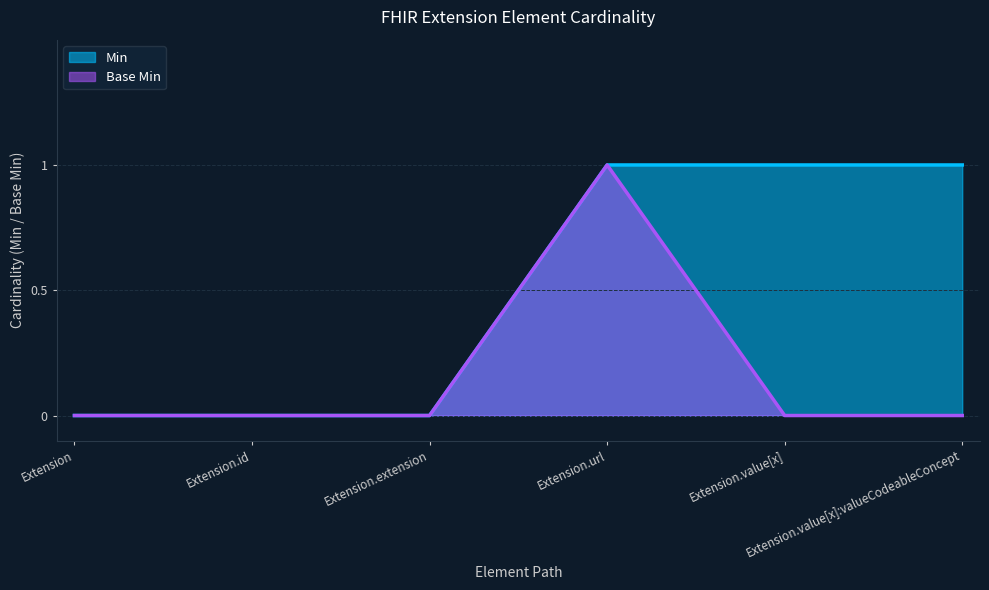

Does the chart display data point markers on the line(s)?

No